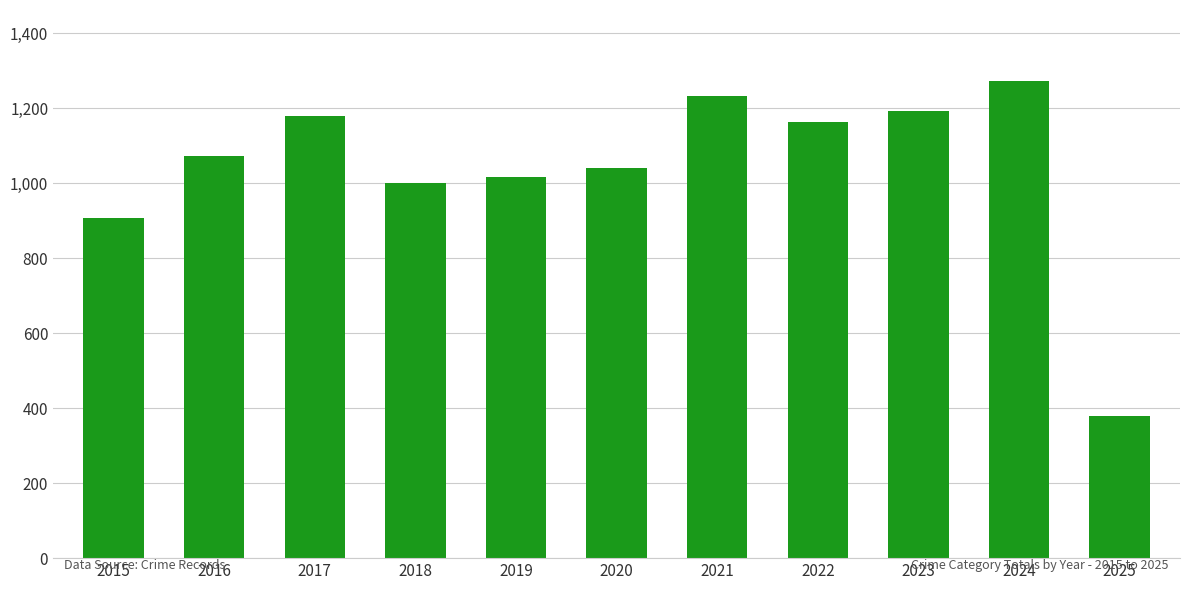

At which category does the chart reach its minimum across all series?

2025